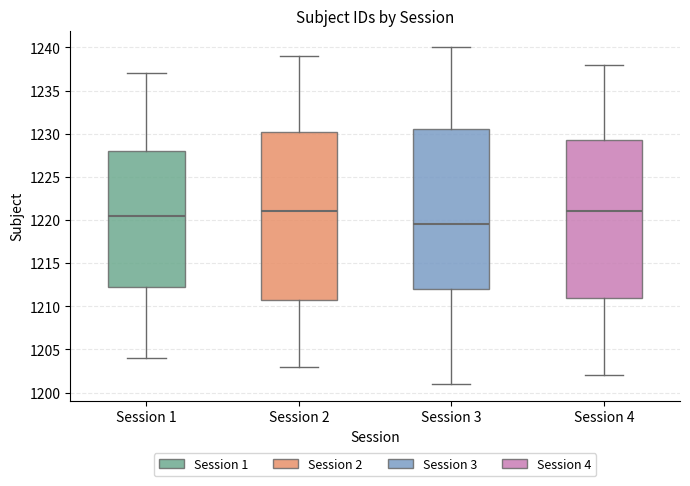

Where does the median line of the box for Session 4 sit on the y-axis? The values are not printed on the chart, so give them approximately, as read against the axis.

1221.0